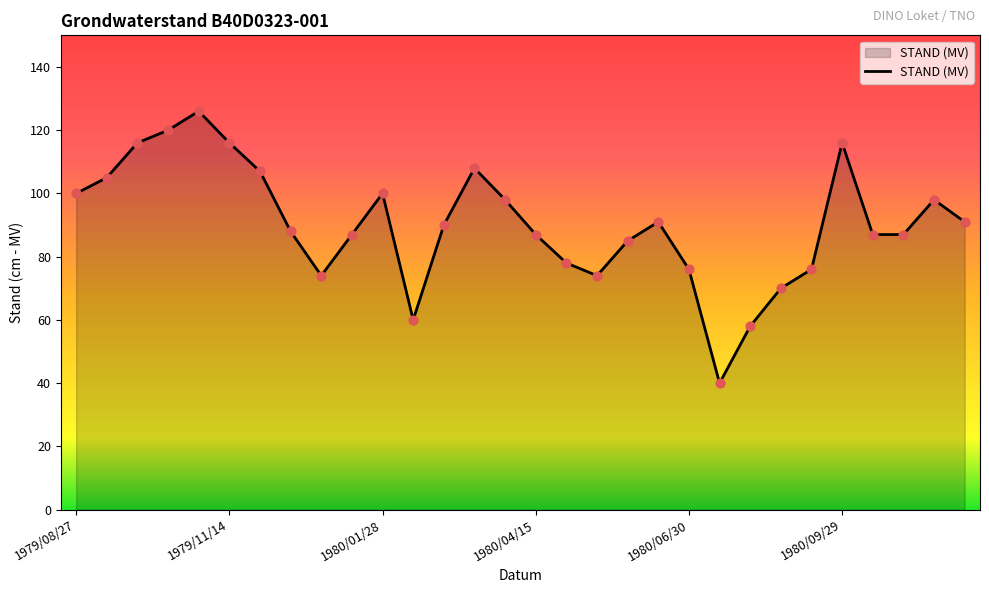

What is the greatest value displayed?

126